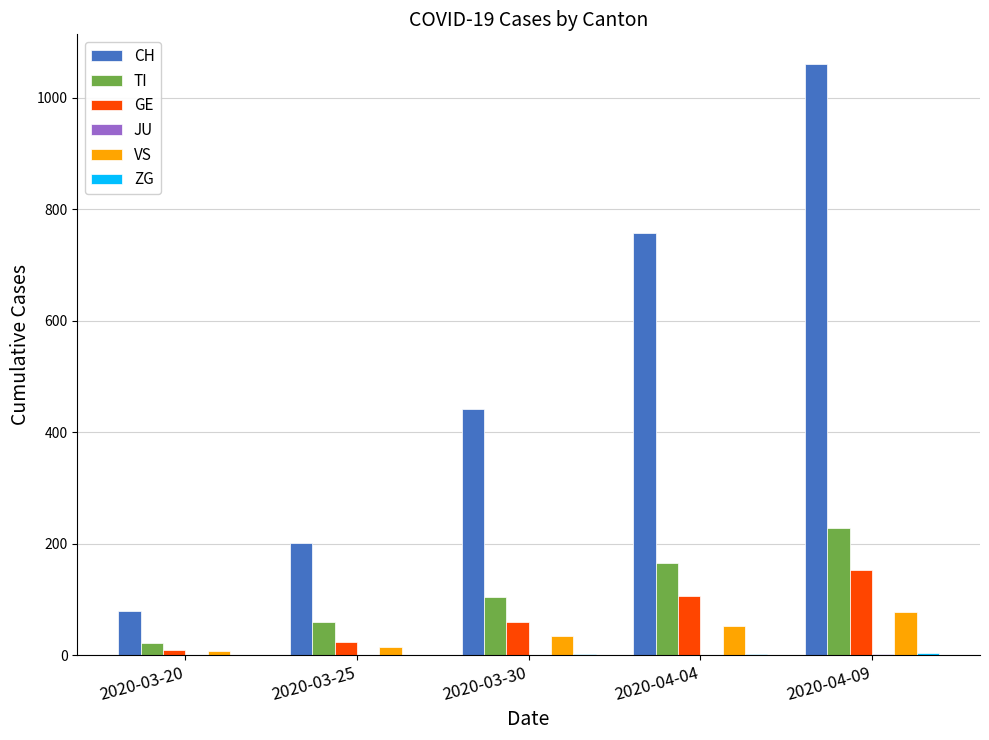

Which series has the largest total across all categories?

CH